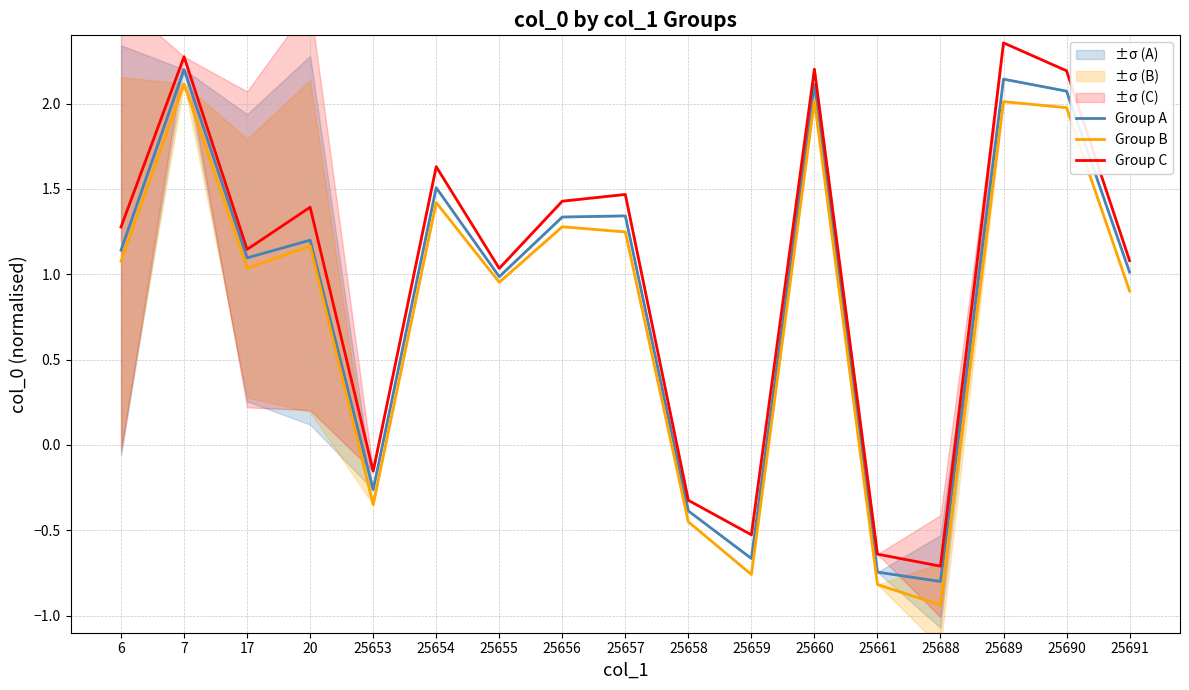

Which category has the highest value across all series?

25689